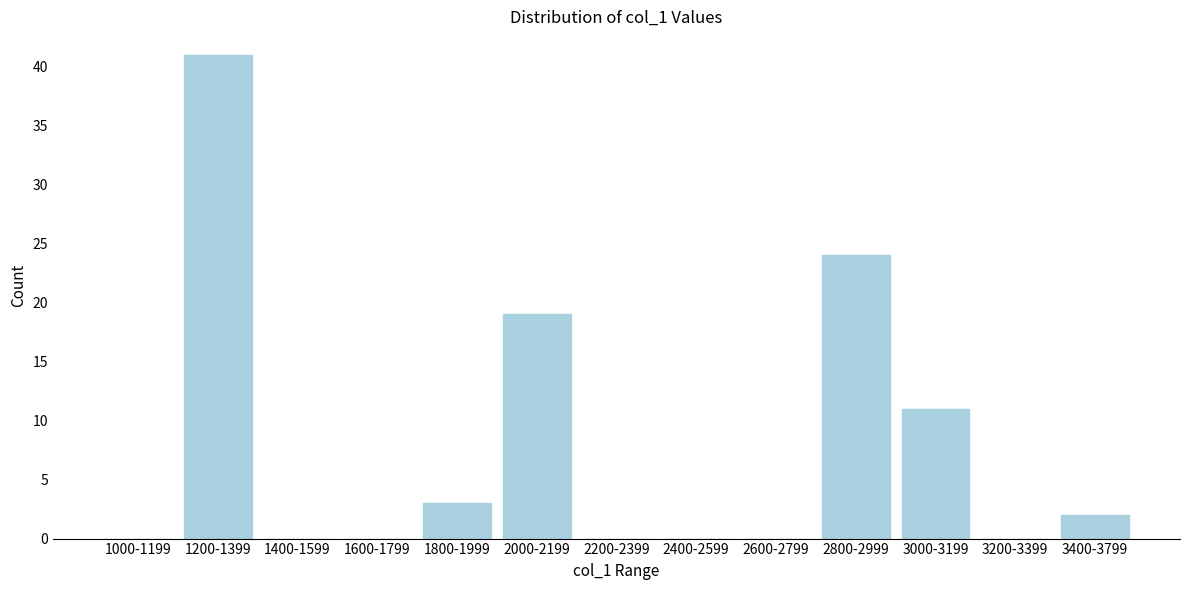

Reading right to left, list all the values displayed in this chart.

3400-3799=2	3200-3399=0	3000-3199=11	2800-2999=24	2600-2799=0	2400-2599=0	2200-2399=0	2000-2199=19	1800-1999=3	1600-1799=0	1400-1599=0	1200-1399=41	1000-1199=0